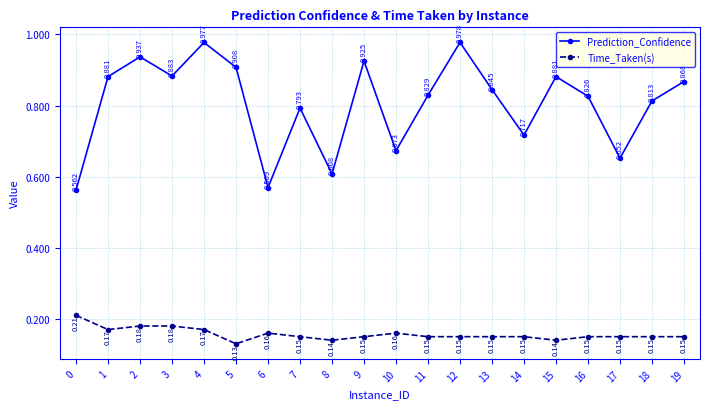

Is the value of Prediction_Confidence at 17 greater than the value of Time_Taken(s) at 2?

Yes